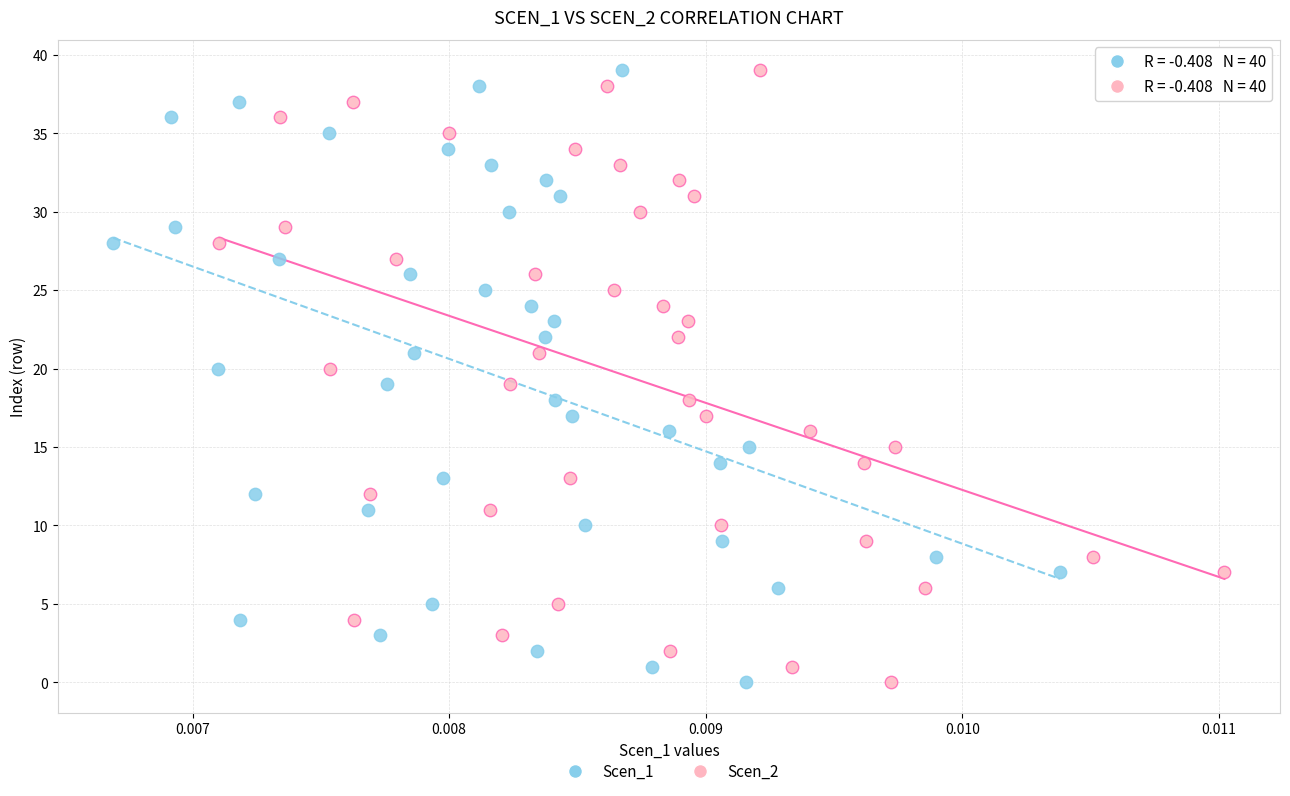

What are all the series names shown in the legend?

Scen_1, Scen_2